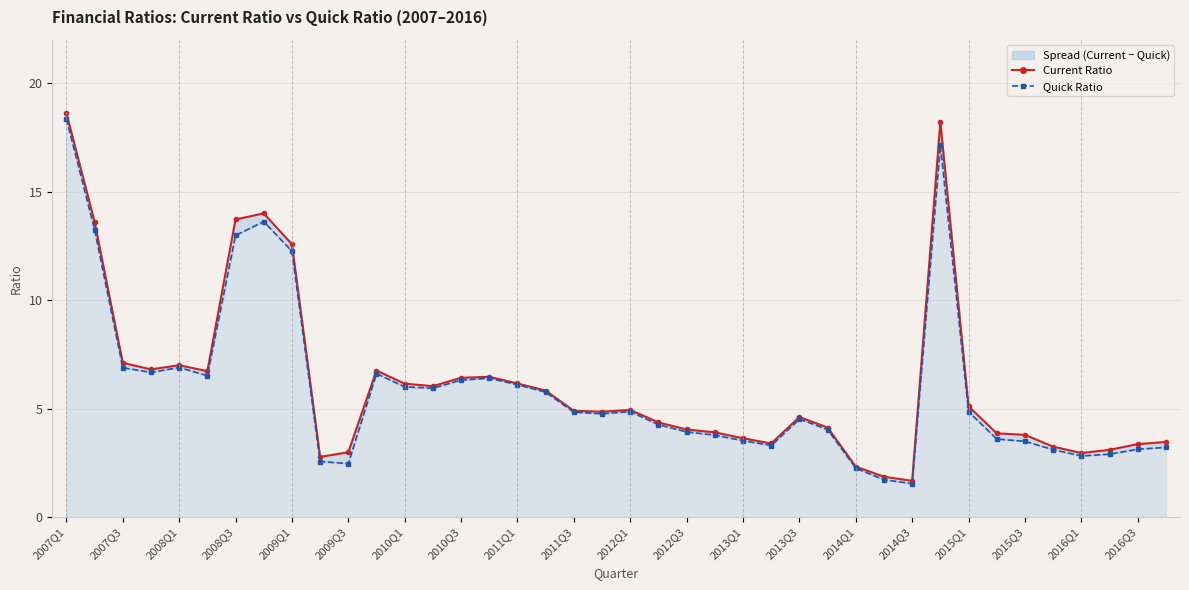

At 2008Q3, list the series in order from smallest to largest.

Quick Ratio, Current Ratio